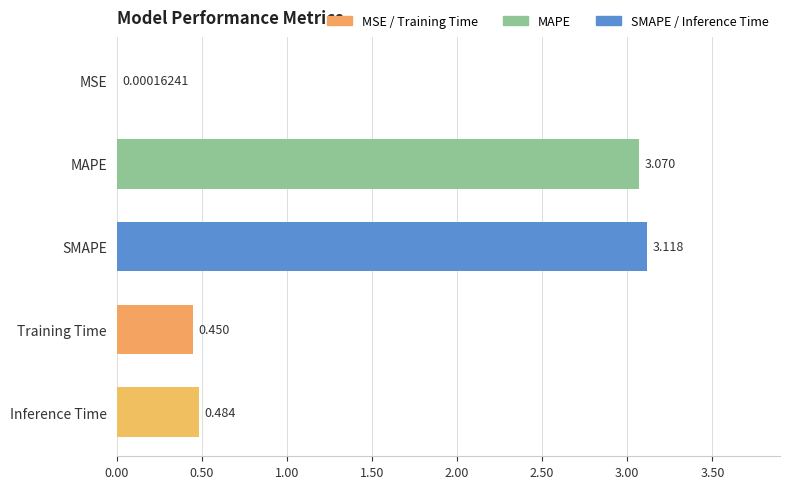

What is the sum of all values?

7.1